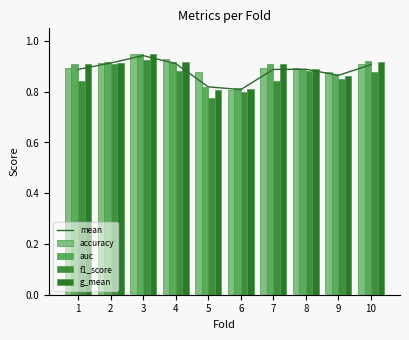

What is the greatest value displayed?

0.9